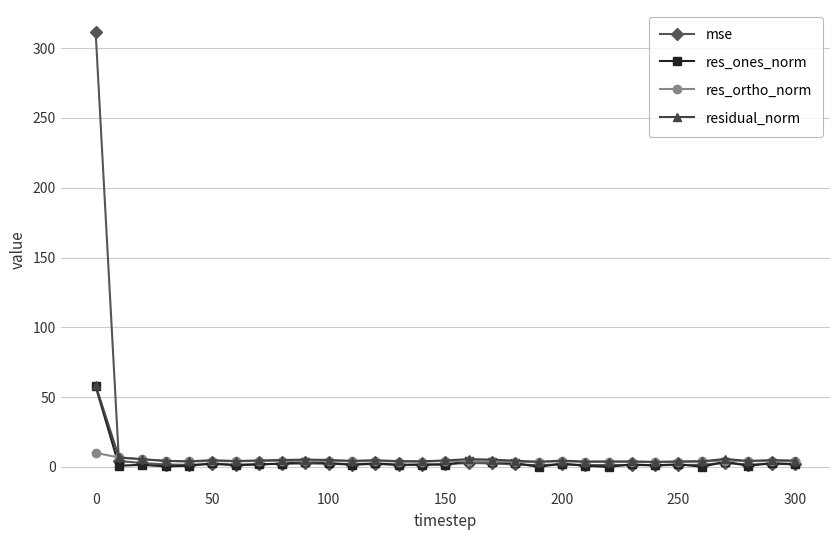

In res_ortho_norm, how many points are lower than both neighbors (excluding endpoints)?

9